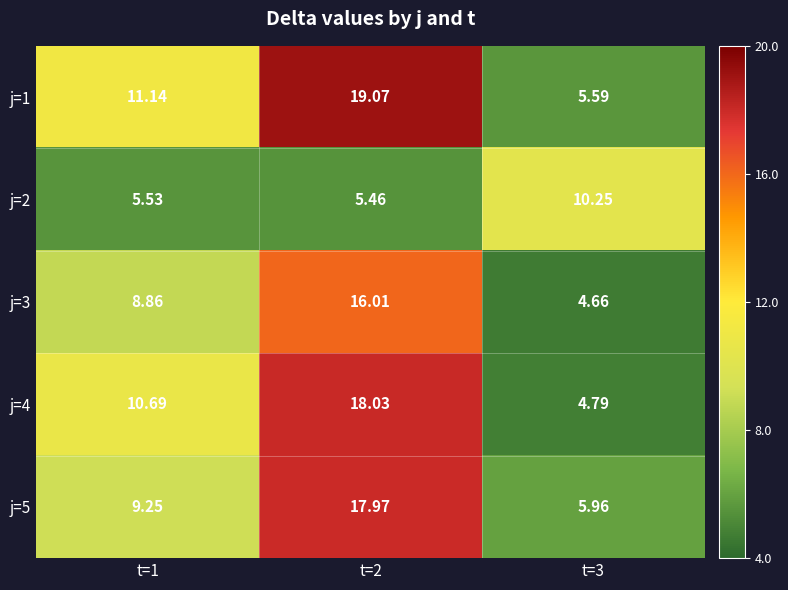

How many distinct data groups are displayed?

5